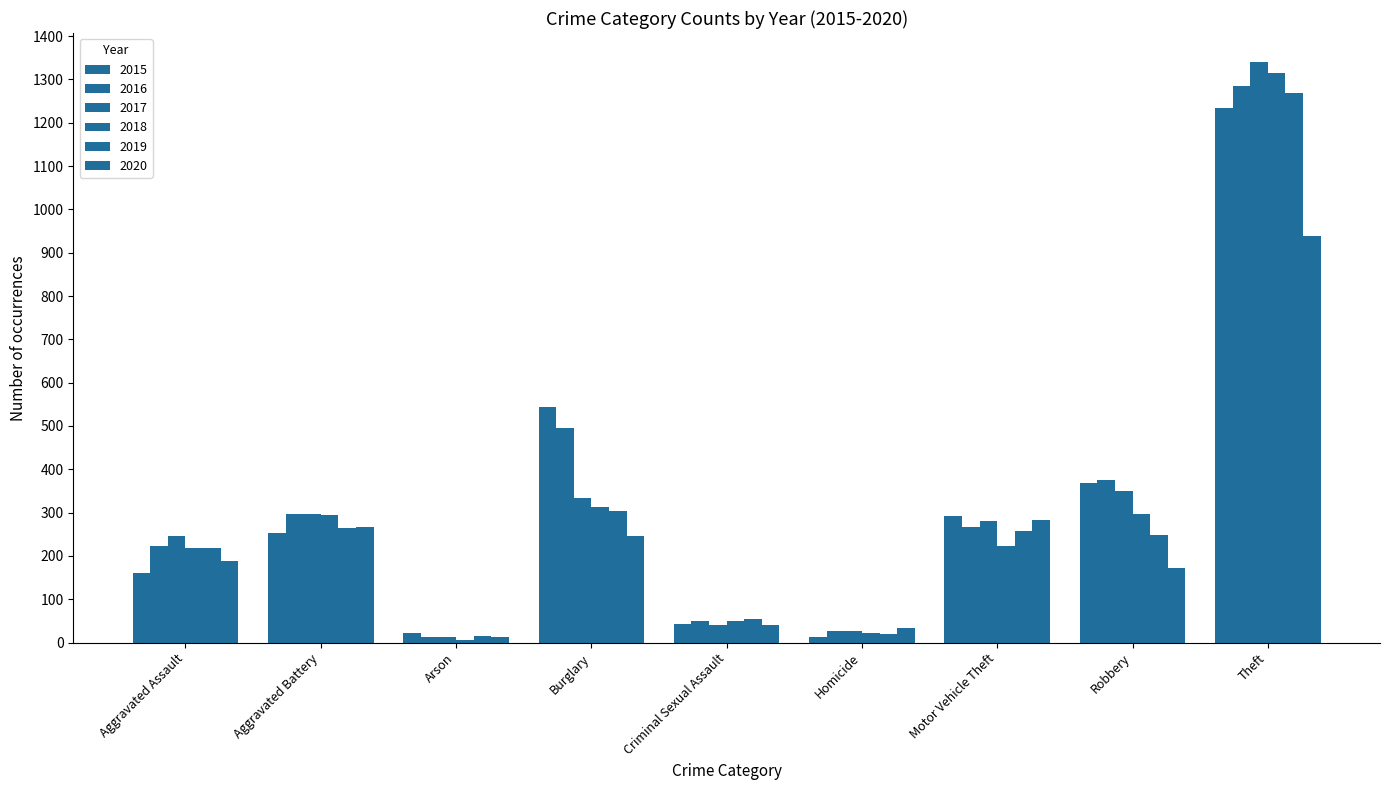

How many series are shown in this chart?

6